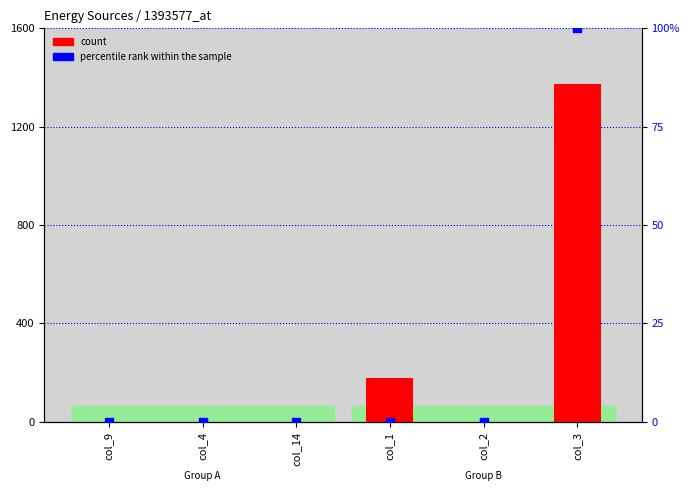

Is the value of count at col_14 greater than the value of percentile rank within the sample at col_1?

No